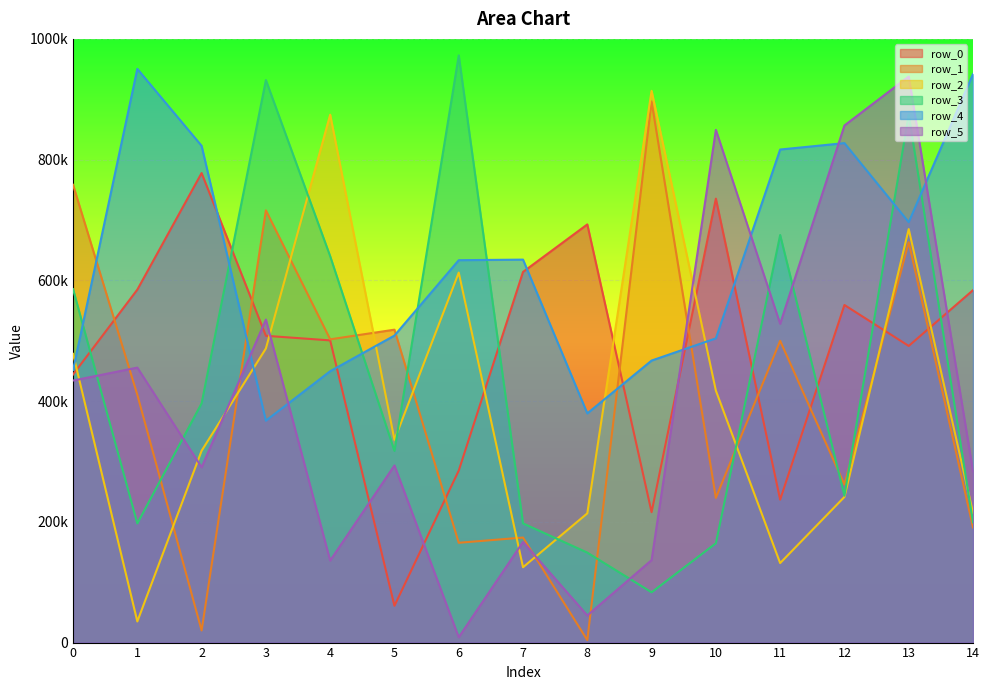

At how many categories does at least one series exceed 792010?

11